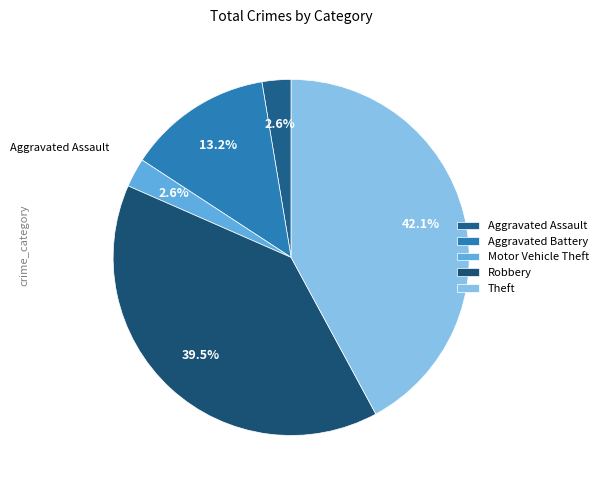

Is there any slice that represents more than half of the pie?

No